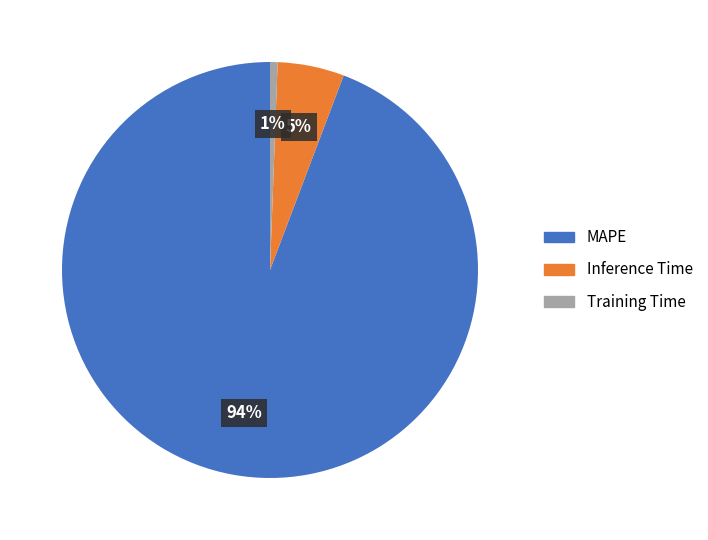

True or false: Inference Time accounts for 5% of the total.

True